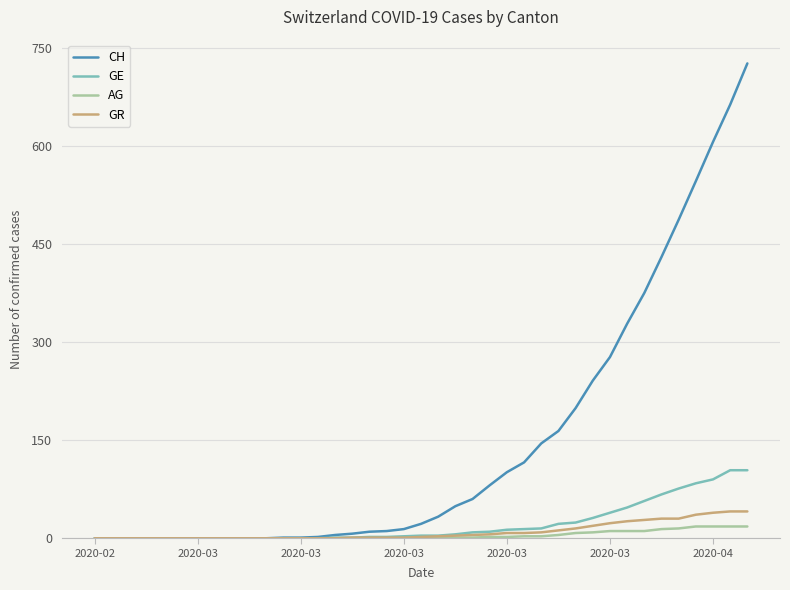

What is the greatest value displayed?

726